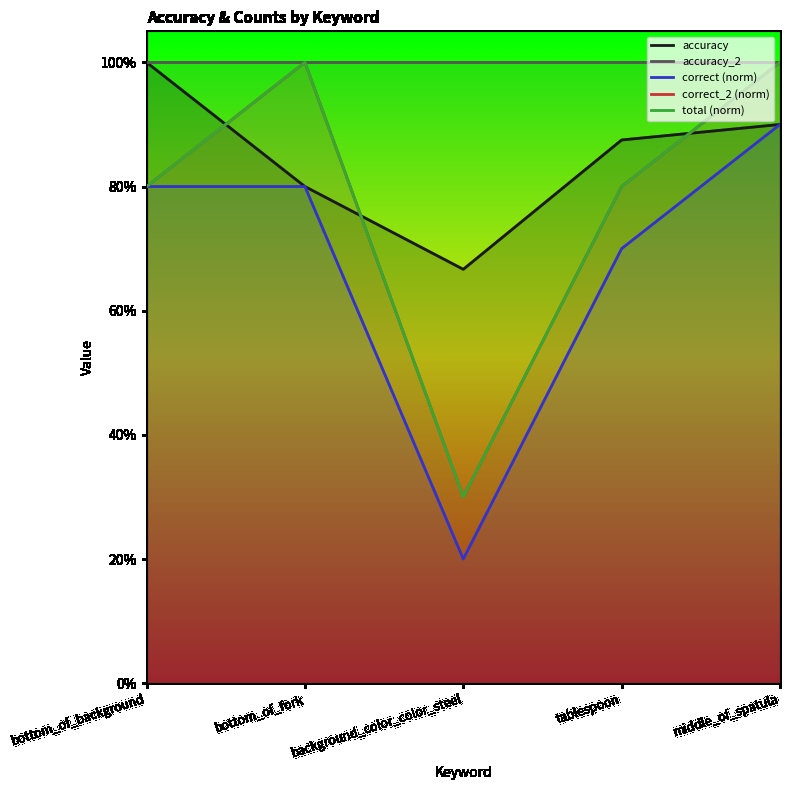

At which category is the sum across all series the highest?

middle_of_spatula